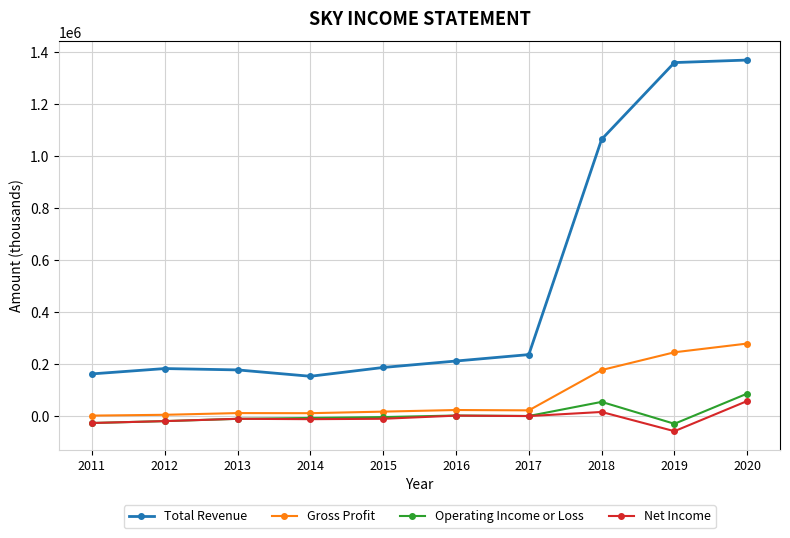

At which category is the sum across all series the highest?

2020